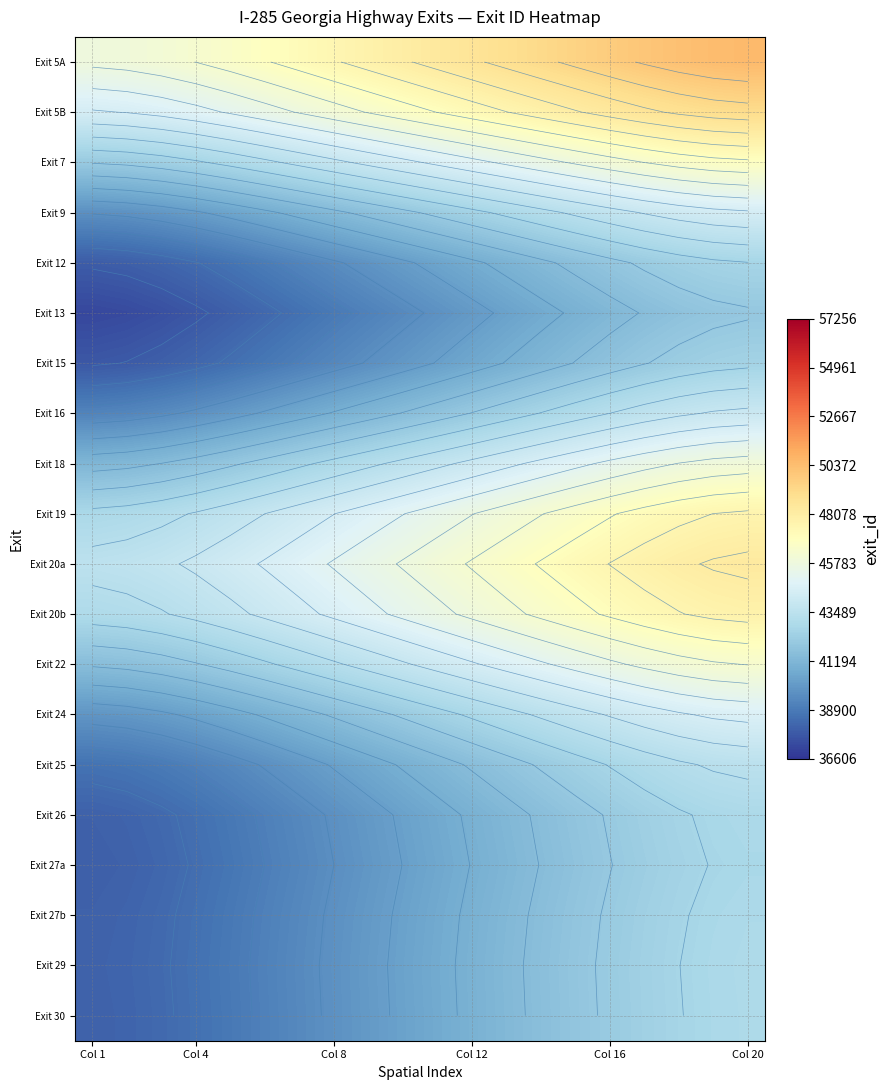

How many series are shown in this chart?

20